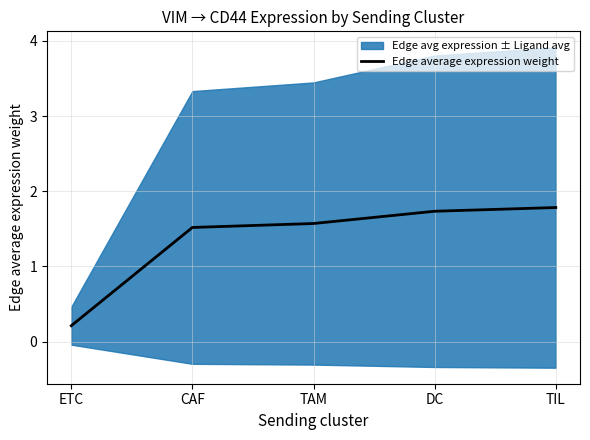

True or false: the data shows 1.6 at TAM.

True